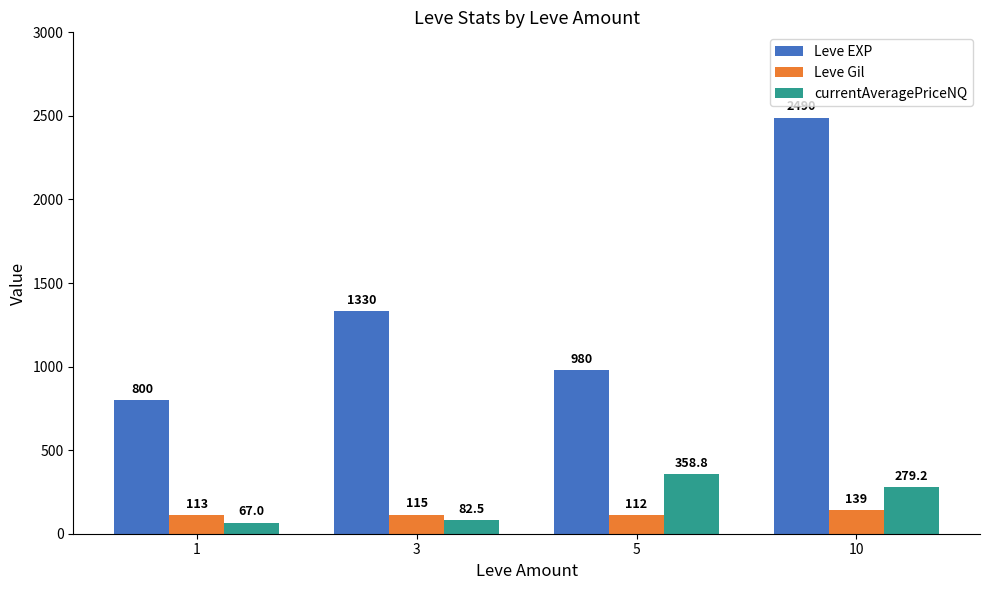

How many bars are there in total?

12